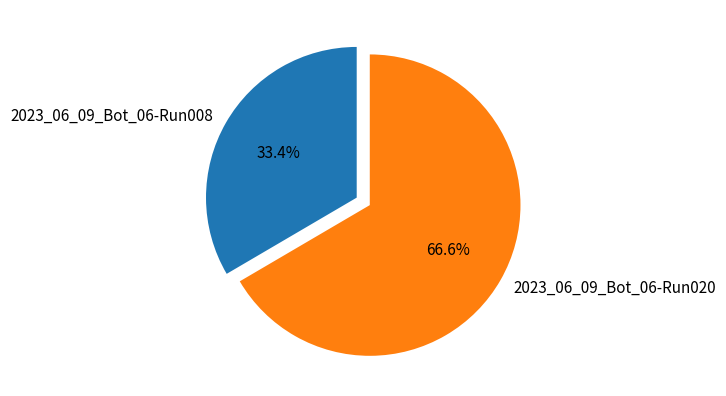

What portion of the pie excludes 2023_06_09_Bot_06-Run020?

33.4%